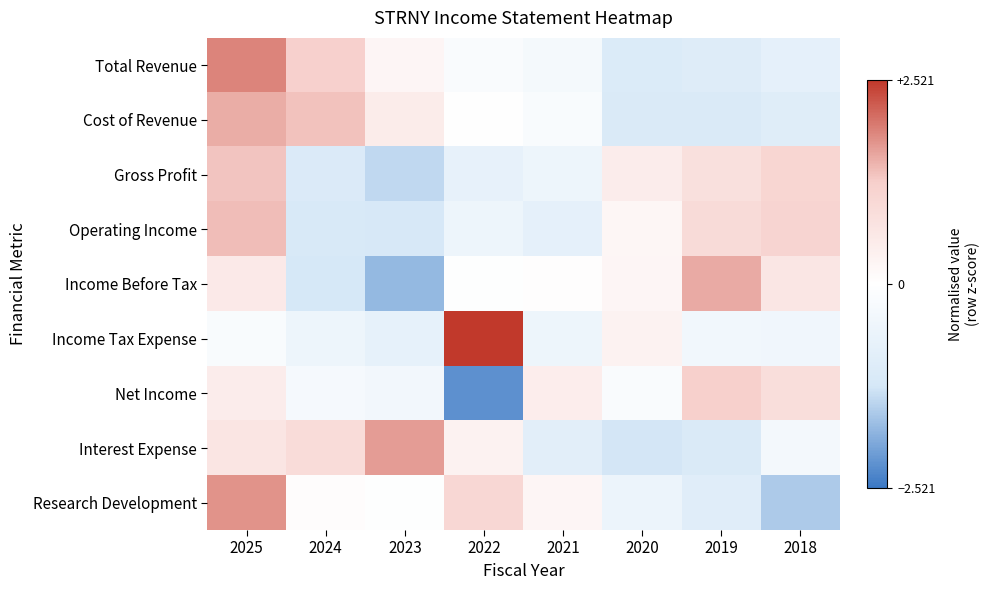

Reading left to right, extract all data points from this chart.

Total Revenue: 2025=1.9	2024=1.2	2023=0.3	2022=-0.2	2021=-0.3	2020=-1.1	2019=-1.0	2018=-0.8
Cost of Revenue: 2025=1.6	2024=1.4	2023=0.5	2022=-0.0	2021=-0.2	2020=-1.1	2019=-1.1	2018=-1.0
Gross Profit: 2025=1.4	2024=-1.1	2023=-1.4	2022=-0.7	2021=-0.5	2020=0.5	2019=0.8	2018=1.1
Operating Income: 2025=1.4	2024=-1.2	2023=-1.2	2022=-0.5	2021=-0.8	2020=0.2	2019=1.0	2018=1.1
Income Before Tax: 2025=0.6	2024=-1.3	2023=-1.8	2022=-0.0	2021=0.0	2020=0.3	2019=1.6	2018=0.7
Income Tax Expense: 2025=-0.2	2024=-0.5	2023=-0.8	2022=2.5	2021=-0.5	2020=0.3	2019=-0.4	2018=-0.4
Net Income: 2025=0.5	2024=-0.3	2023=-0.4	2022=-2.2	2021=0.5	2020=-0.2	2019=1.2	2018=0.9
Interest Expense: 2025=0.7	2024=0.9	2023=1.7	2022=0.3	2021=-0.9	2020=-1.3	2019=-1.1	2018=-0.4
Research Development: 2025=1.8	2024=0.1	2023=-0.0	2022=1.0	2021=0.2	2020=-0.6	2019=-0.9	2018=-1.6